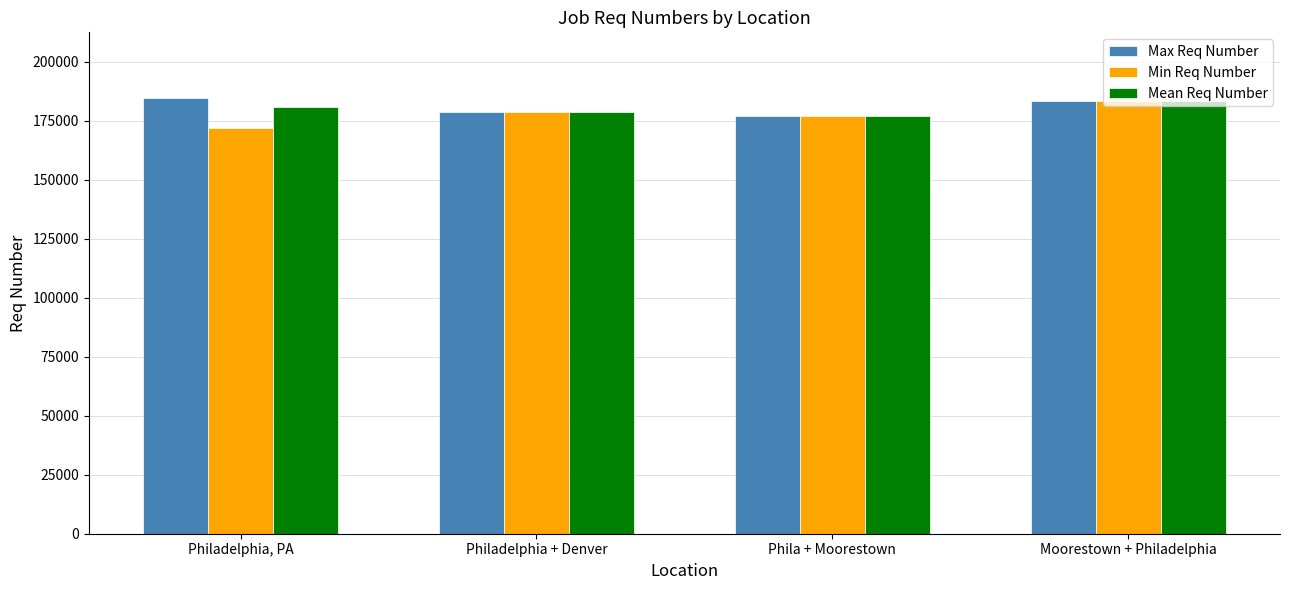

How many Min Req Number values are between 177256 and 183359?

3